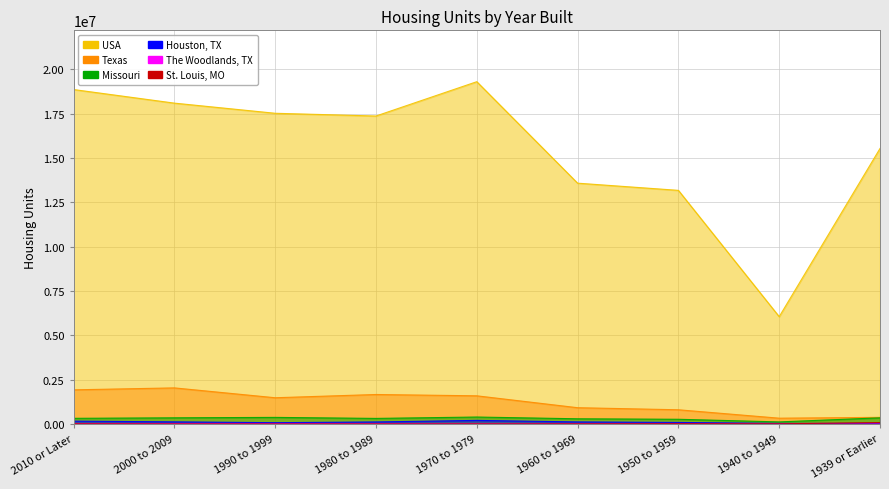

What are all the series names shown in the legend?

USA, Texas, Missouri, Houston, TX, The Woodlands, TX, St. Louis, MO